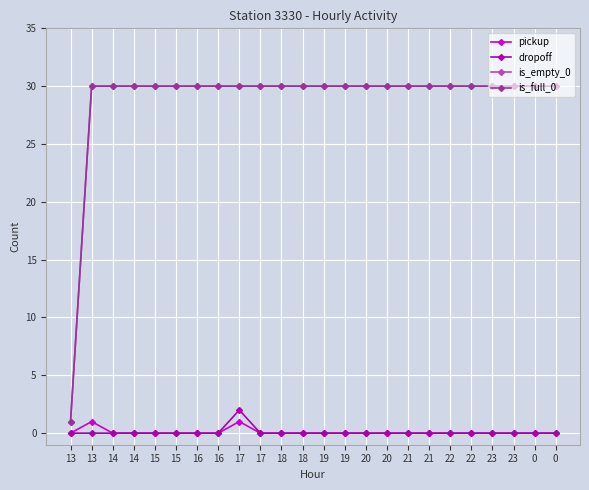

Is this an area chart (filled region under the line)?

No